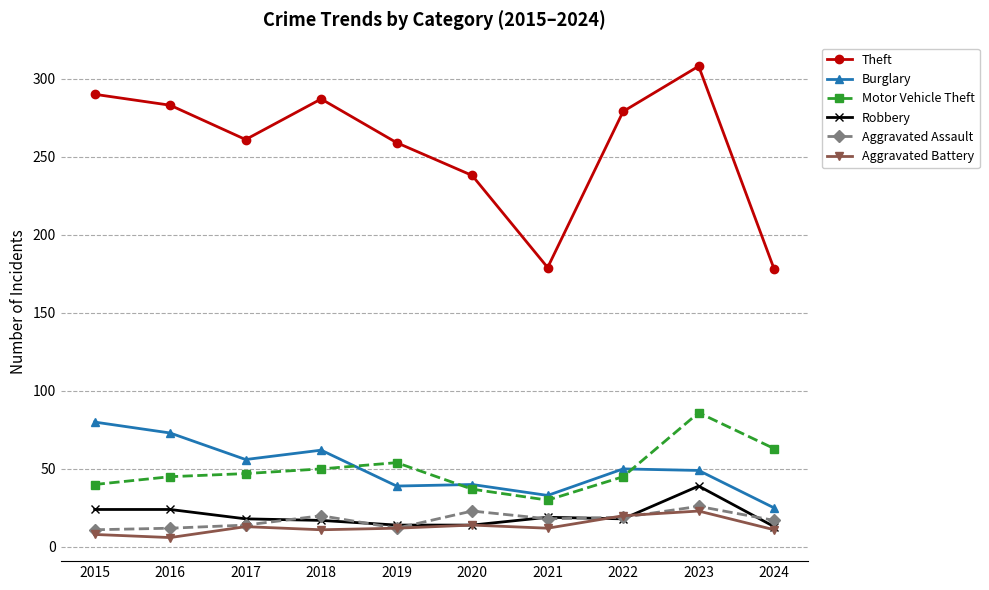

What is the greatest value displayed?

308